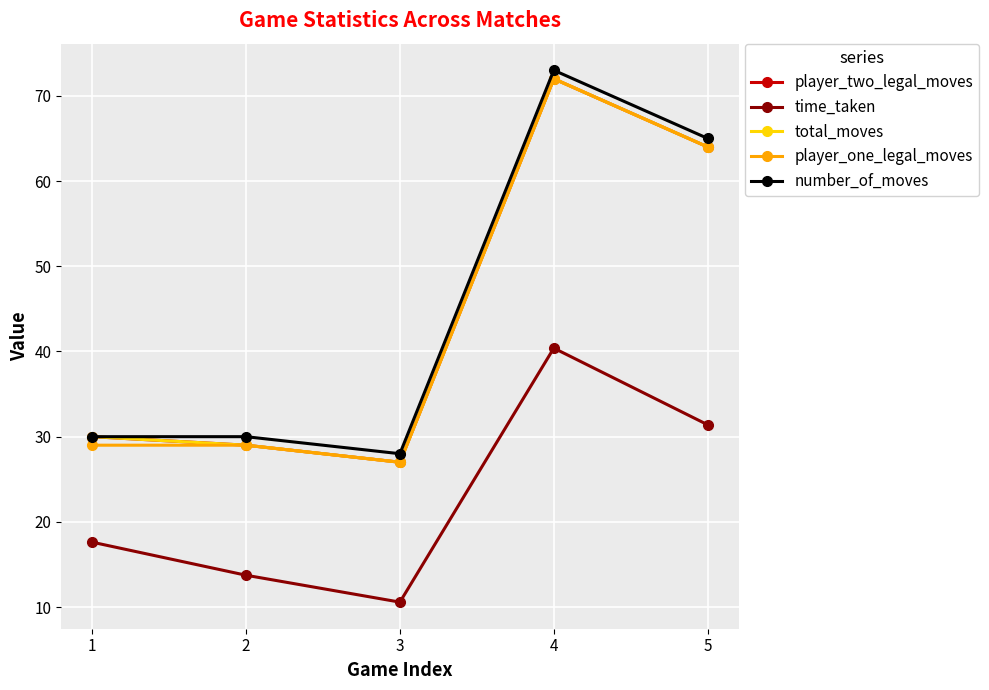

Reading right to left, transcribe all the data shown in this chart.

player_two_legal_moves: 5=64.0	4=72.0	3=27.0	2=29.0	1=30.0
time_taken: 5=31.4	4=40.4	3=10.6	2=13.7	1=17.6
total_moves: 5=64.0	4=72.0	3=27.0	2=29.0	1=30.0
player_one_legal_moves: 5=64.0	4=72.0	3=27.0	2=29.0	1=29.0
number_of_moves: 5=65.0	4=73.0	3=28.0	2=30.0	1=30.0